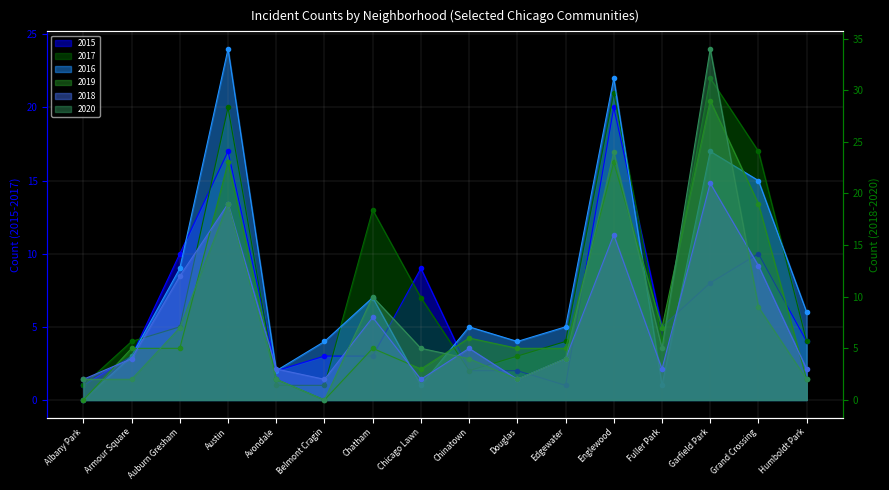

The value of 2015 at Austin is 25. True or false?

False